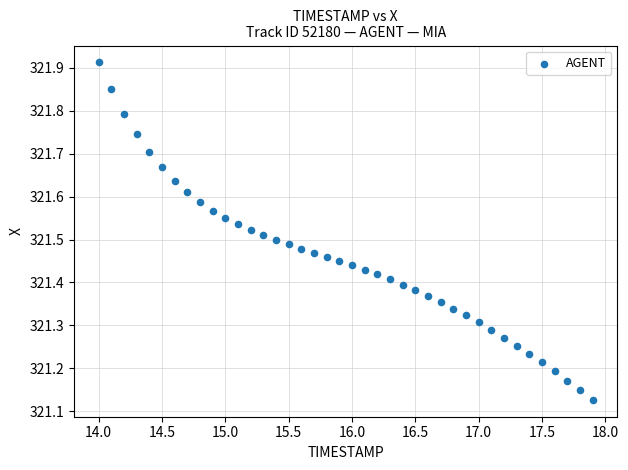

What is the range of X values (max minus min)?

3.9